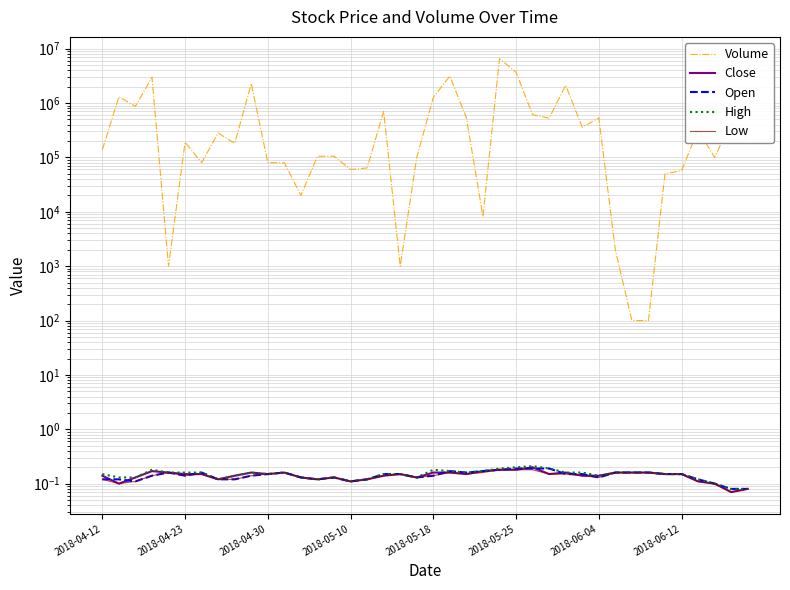

What is the value of the High point at the 12th from the left?

0.2